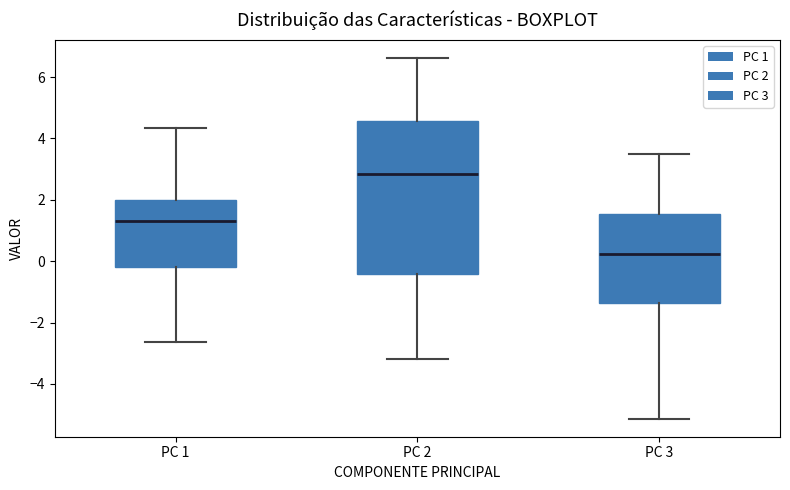

Reading left to right, transcribe this box plot: for each box, give where its median line is, the range the box spans, and where its two whiskers end, as read against the y-axis. The values are not printed on the chart, so give them approximately, as read against the axis.

PC 1: median 1.4, box -0.2 to 2.0, whiskers -2.6 to 4.4
PC 2: median 2.8, box -0.4 to 4.6, whiskers -3.2 to 6.6
PC 3: median 0.2, box -1.4 to 1.6, whiskers -5.2 to 3.4